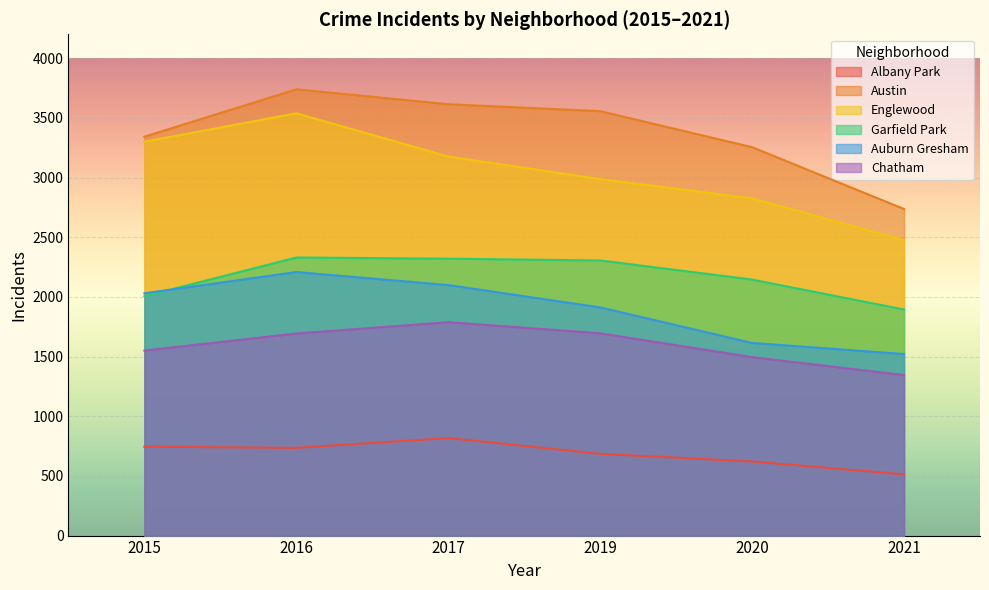

Rank the categories by Albany Park value from lowest to highest.

2021, 2020, 2019, 2016, 2015, 2017